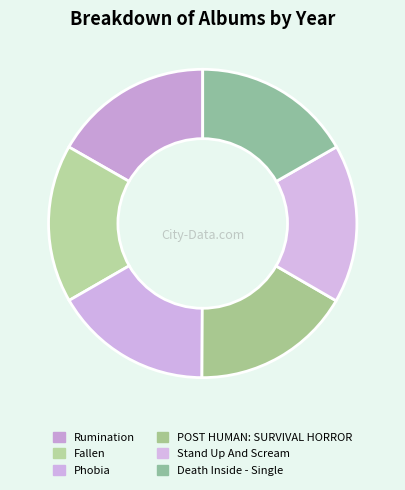

The Fallen slice represents 2% of the pie. True or false?

False